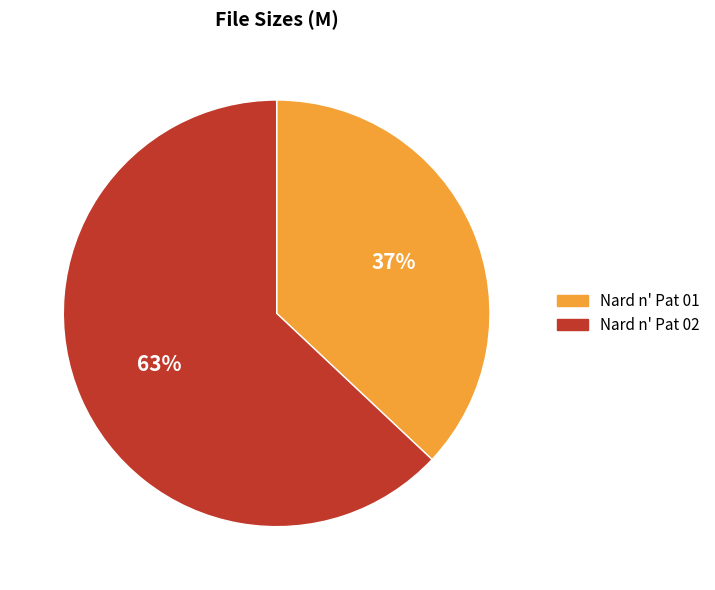

To the nearest percent, what is the average slice percentage?

50%